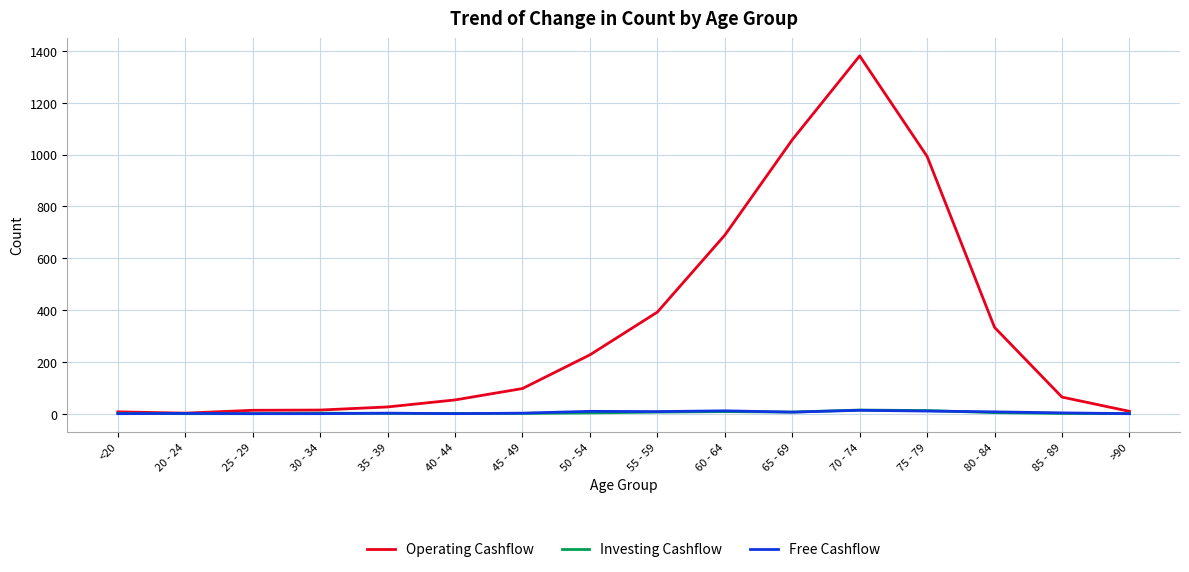

Is it true that Free Cashflow equals 9 at 50 - 54?

True